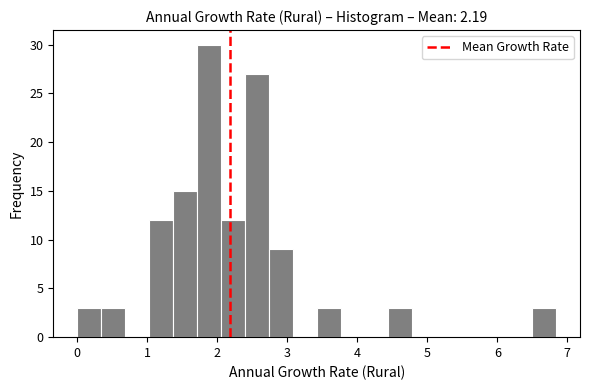

Read against the x-axis, roughly where is the centre of the tallest bar?

1.9